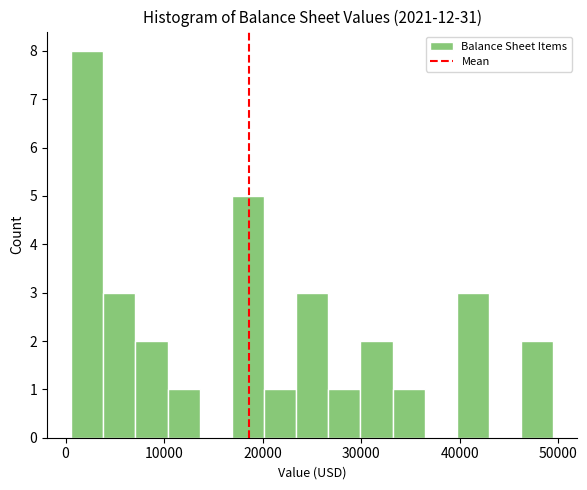

Around what value on the x-axis is the tallest bar? Give the approximate position of its centre, as read against the axis.

2000